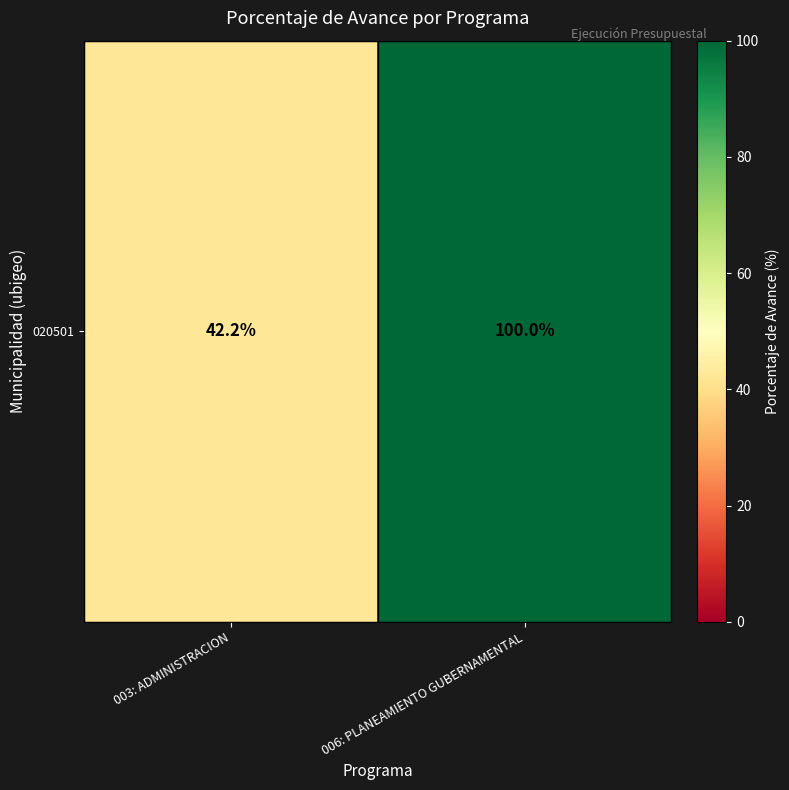

Which label corresponds to the smallest value in the chart?

003: ADMINISTRACION